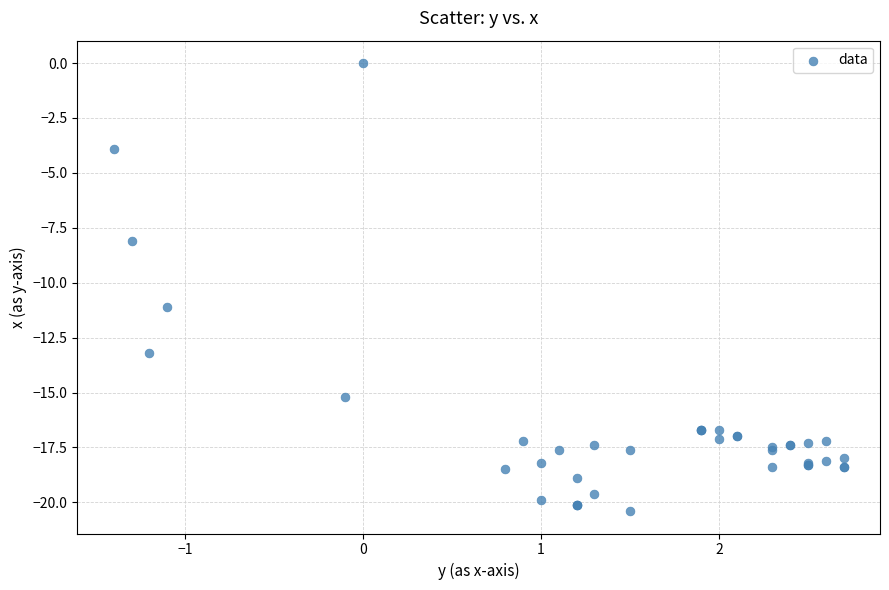

What Y value in the scatter plot is closest to -10?

-11.1